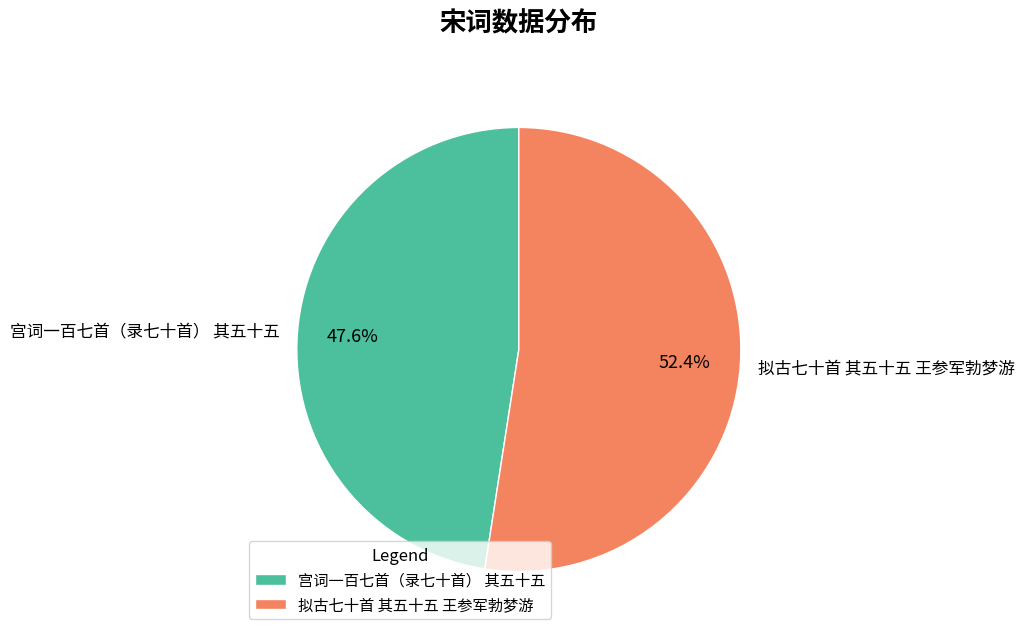

Which slice is the smallest?

宫词一百七首（录七十首） 其五十五